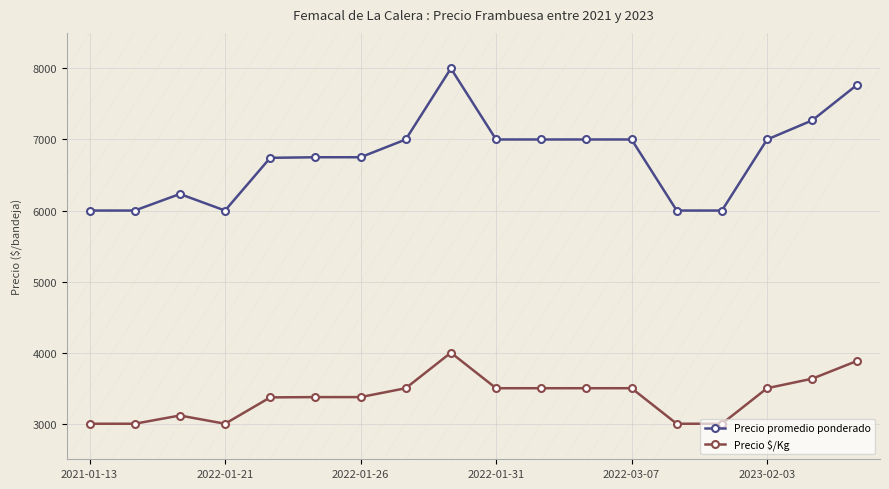

True or false: Precio $/Kg and Precio promedio ponderado cross at least once.

False